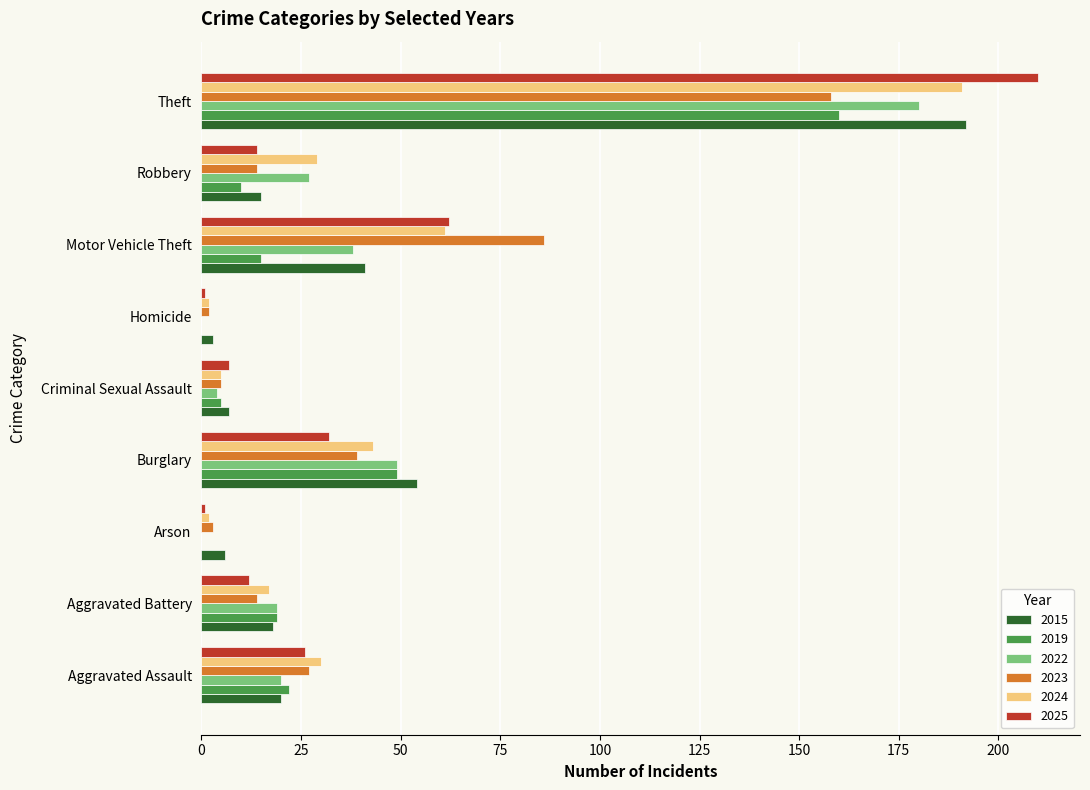

What is the total value across all series at Motor Vehicle Theft?

303